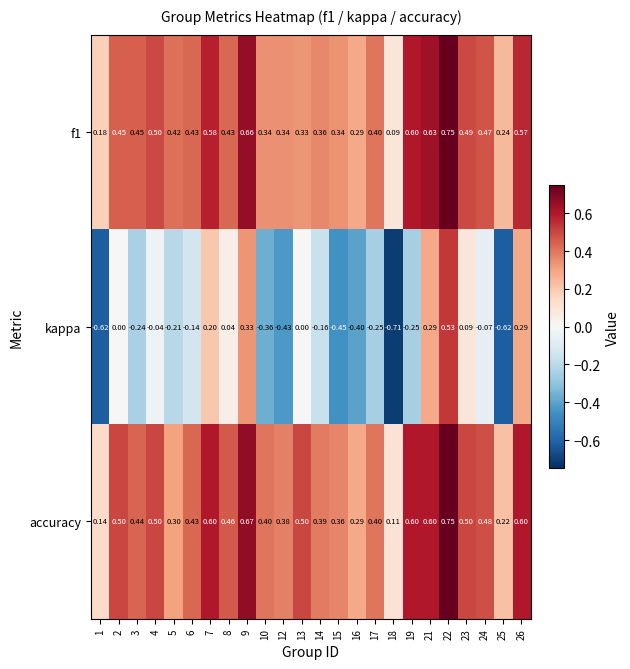

Which series has the largest total across all categories?

accuracy